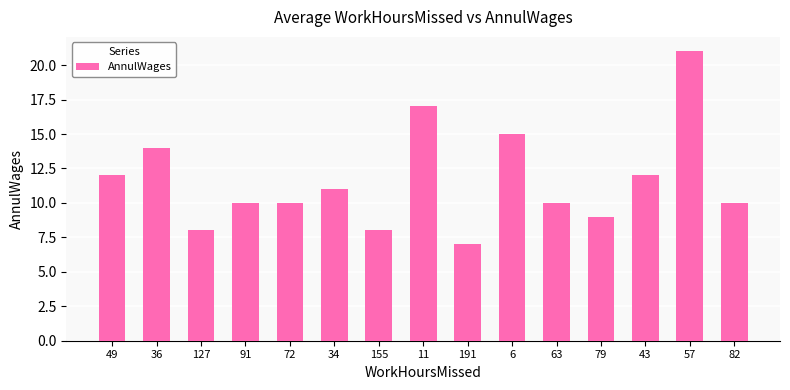

What is the difference between the values at 72 and 6?

5